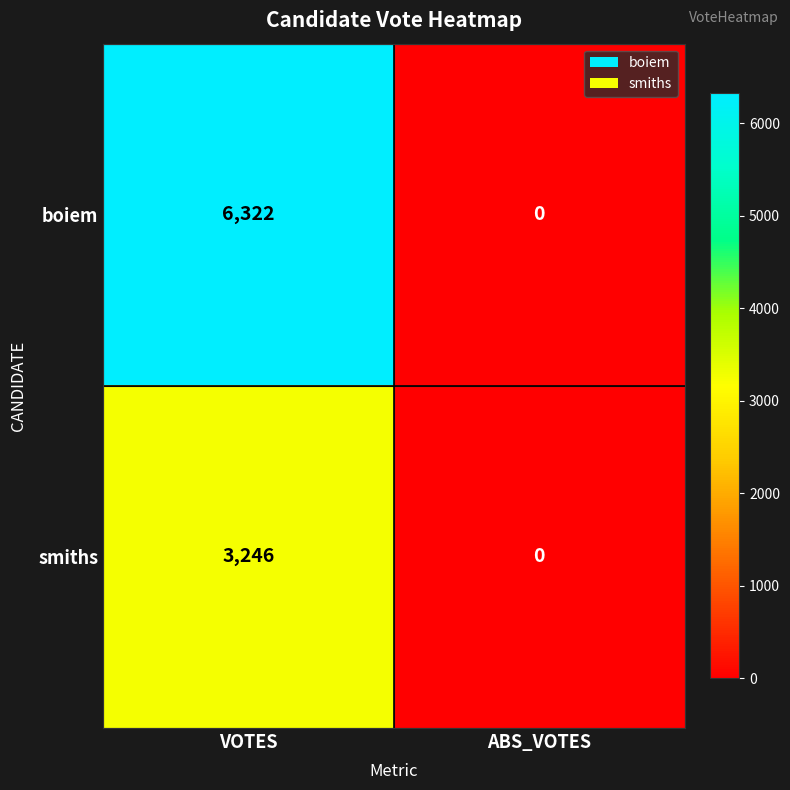

Which series changed the most between VOTES and ABS_VOTES?

boiem